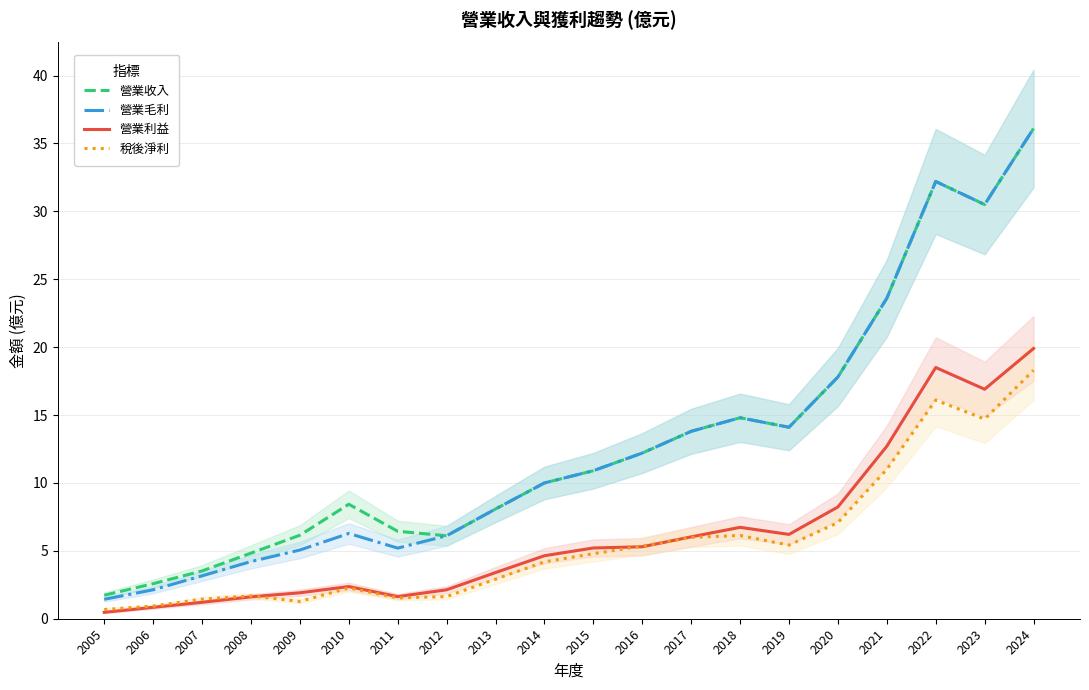

At which category is the sum across all series the highest?

2024